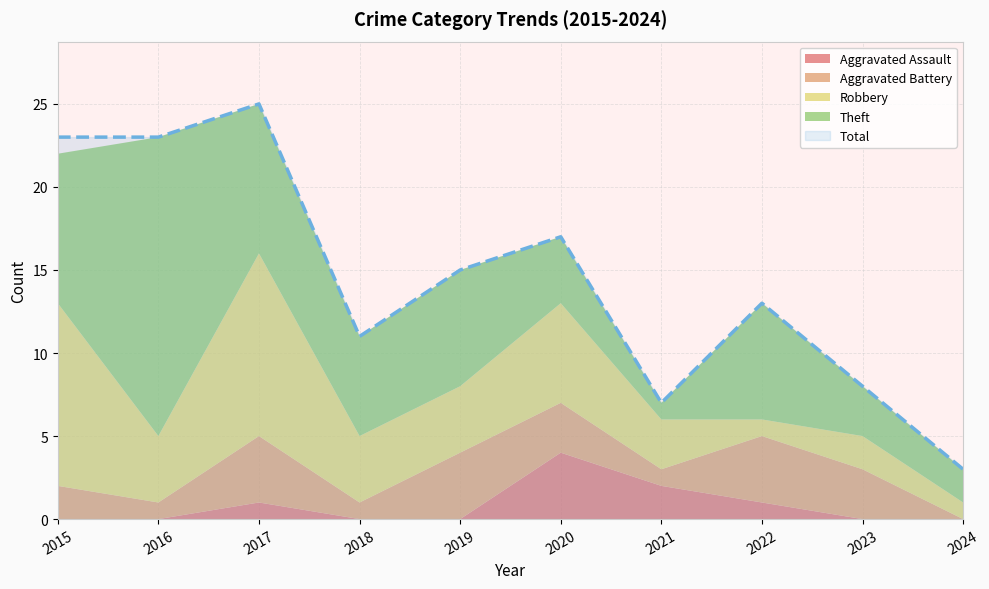

What is the spread (max minus min) of values at 2023?

8